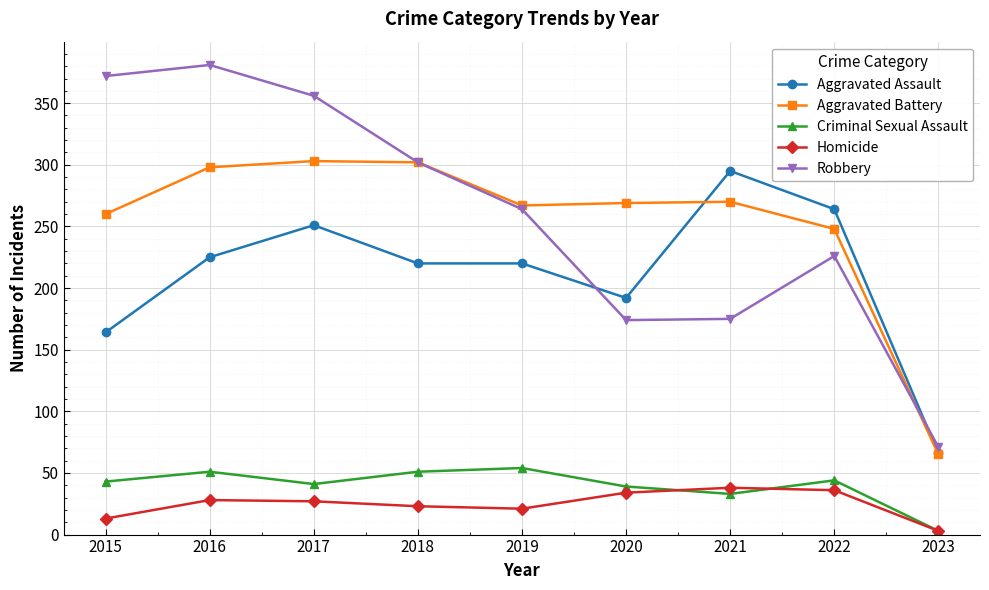

True or false: Aggravated Assault and Criminal Sexual Assault cross at least once.

False